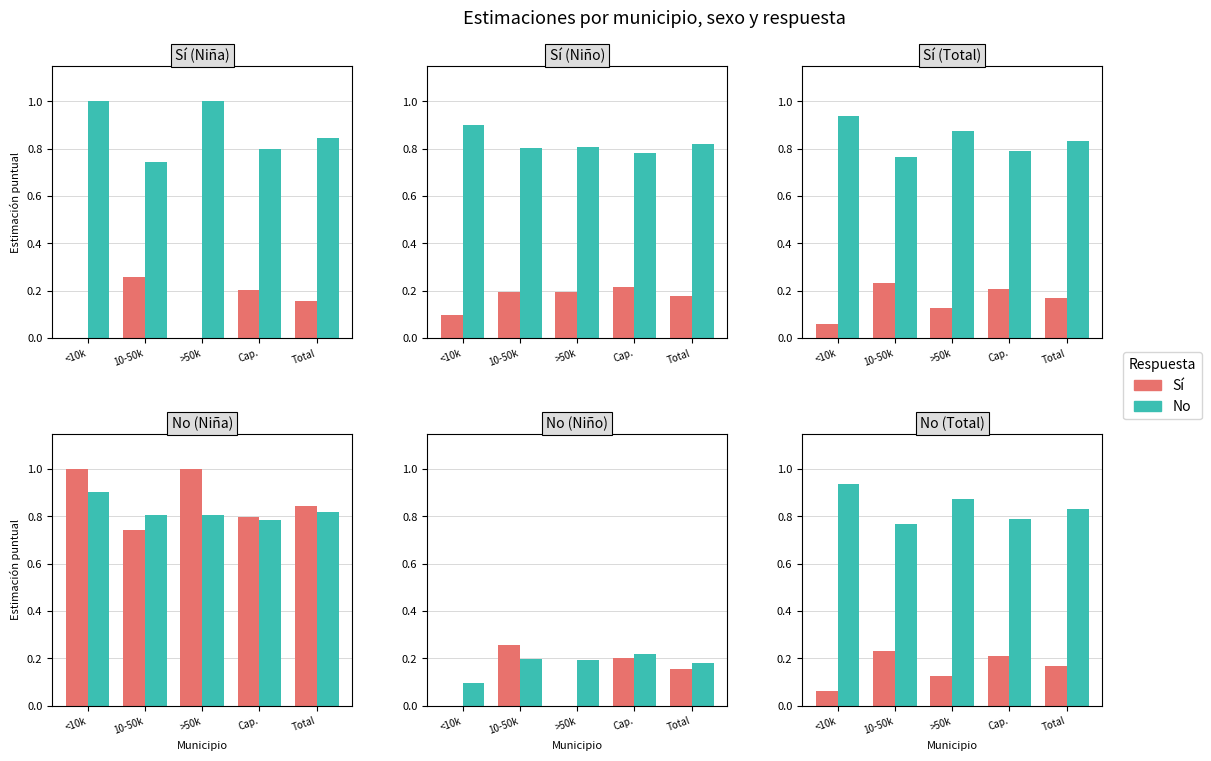

At how many categories does at least one series exceed 0?

5